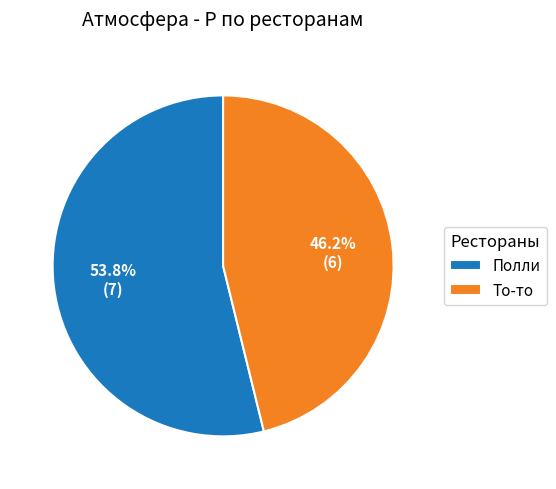

What percentage is NOT represented by То-то?

53.8%